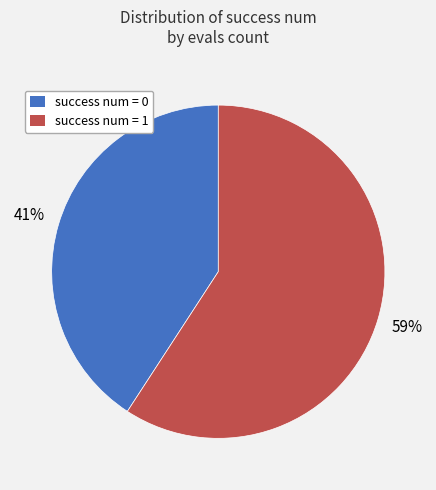

True or false: success num = 1 accounts for 59% of the total.

True